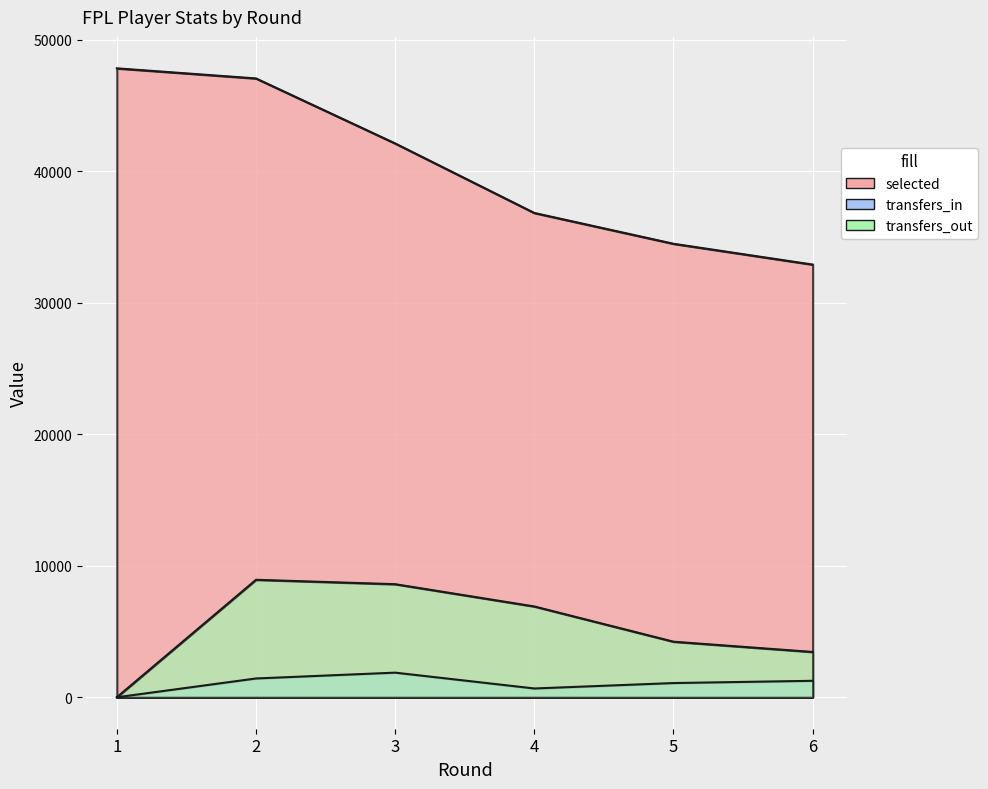

What is the lowest value of the selected series?

32899